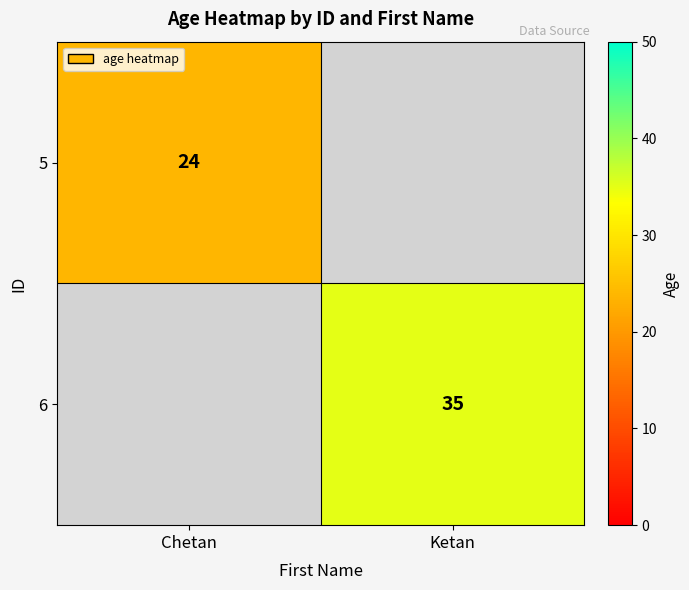

True or false: 5 has a value of 24 at Chetan.

True